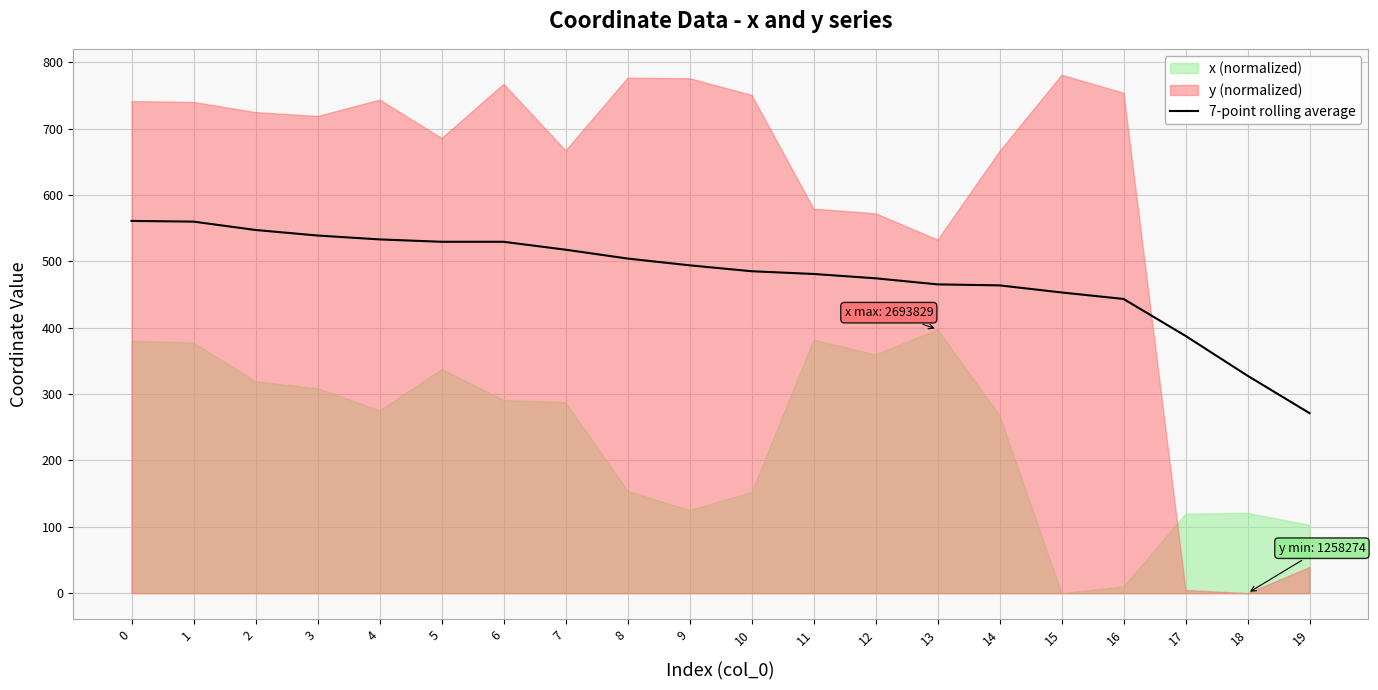

True or false: the data shows 289.8 at 4.

False